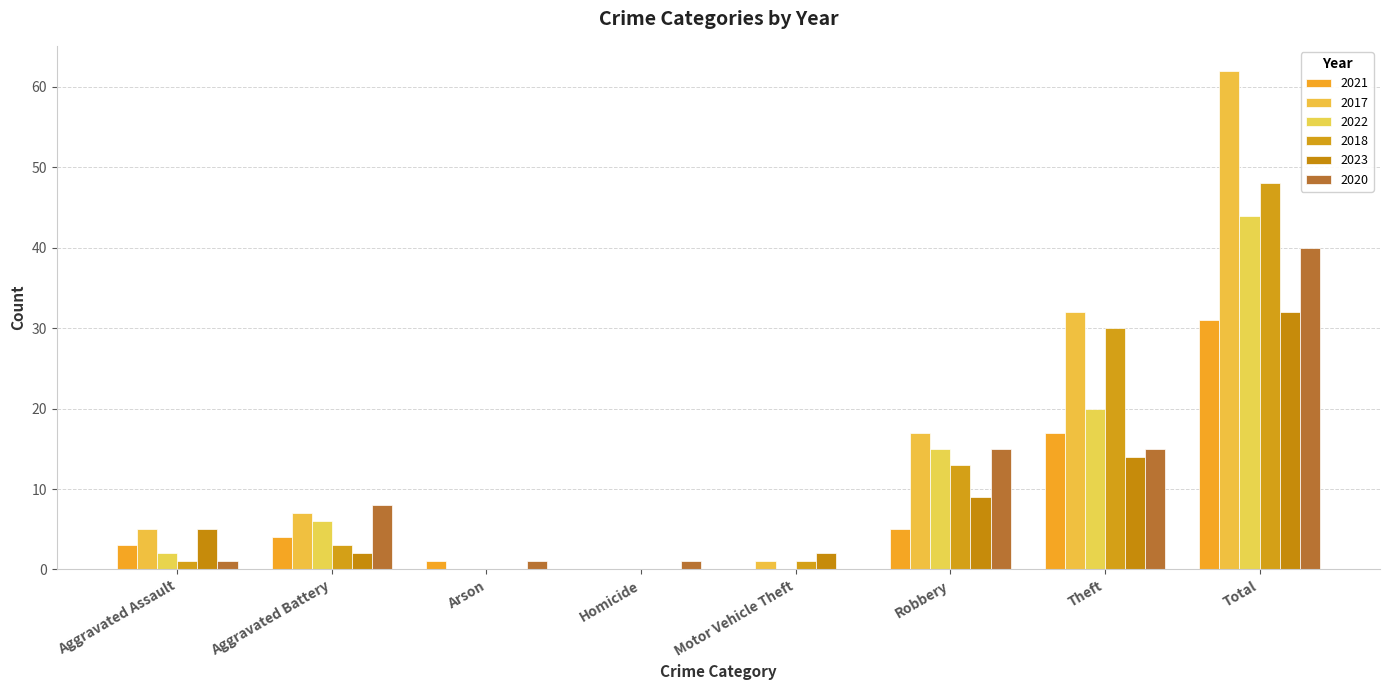

At how many categories does at least one series exceed 48?

1